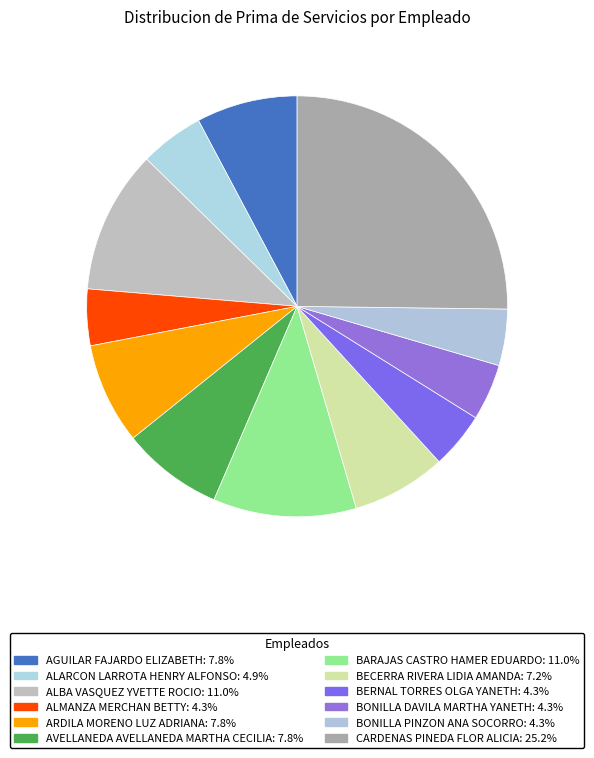

True or false: ALBA VASQUEZ YVETTE ROCIO accounts for 18% of the total.

False